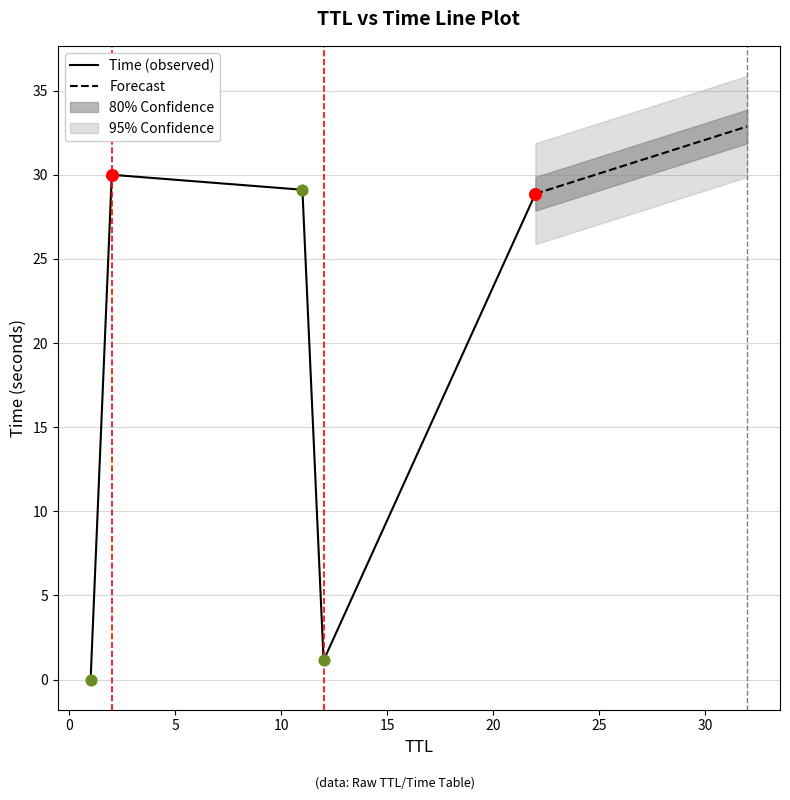

Between 1 and 12, which is larger?

12